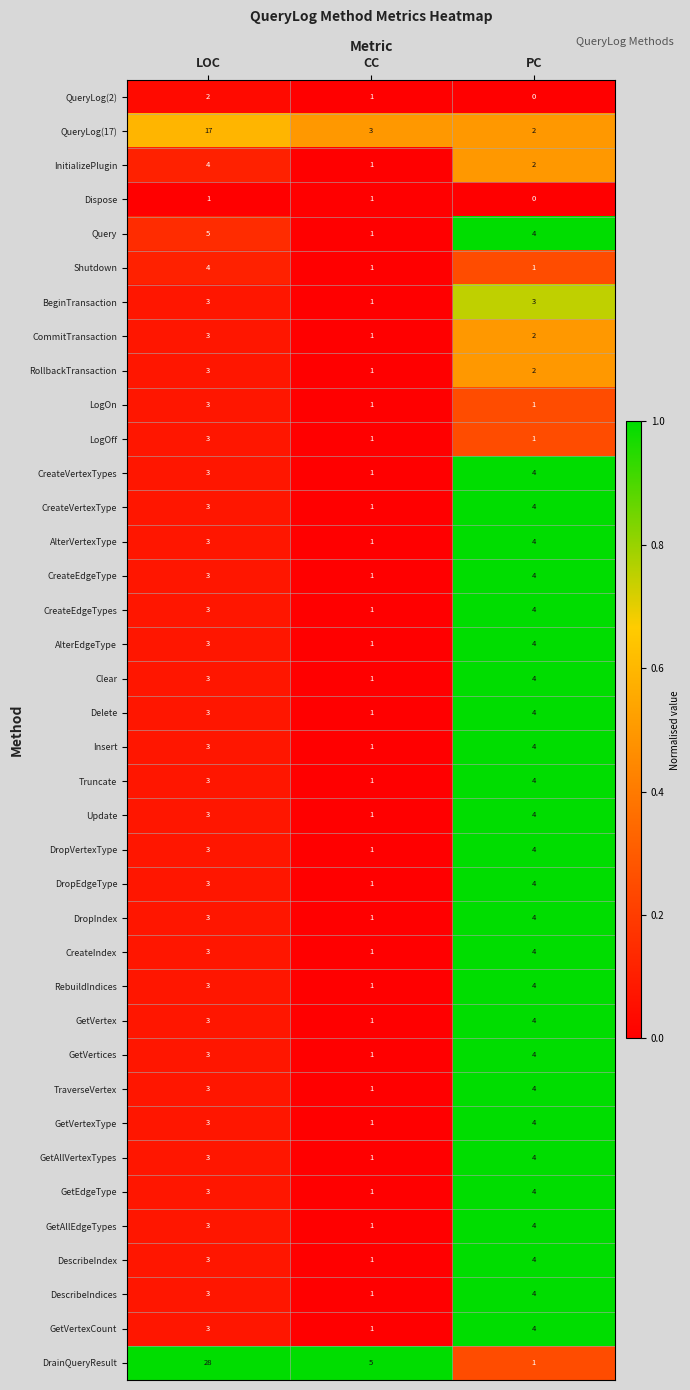

At which category is the sum across all series the highest?

LOC